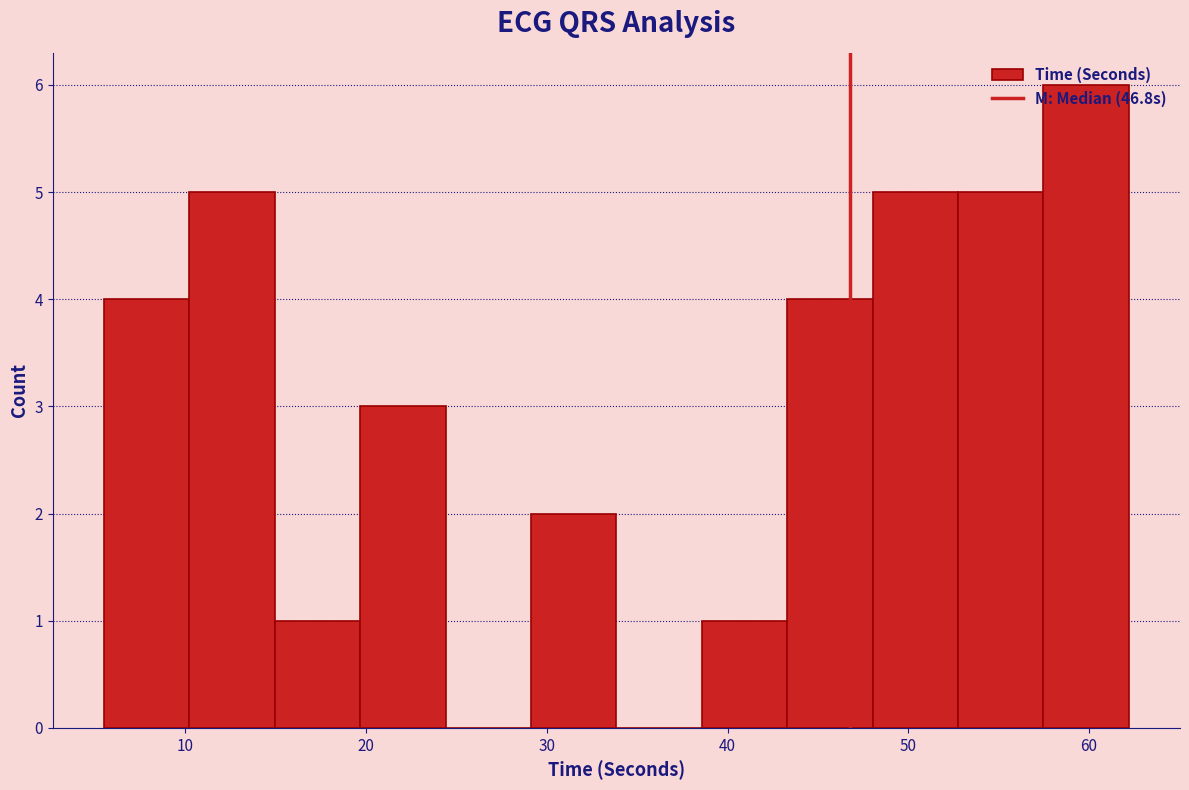

Reading left to right, list every bar in this chart as the range it spans on the x-axis followed by its height. Neither the bar edges nor the heights are printed on the chart, so give them approximately, as read against the axes.

5 to 10: 4
10 to 15: 5
15 to 20: 1
20 to 24: 3
24 to 29: 0
29 to 34: 2
34 to 39: 0
39 to 43: 1
43 to 48: 4
48 to 53: 5
53 to 57: 5
57 to 62: 6